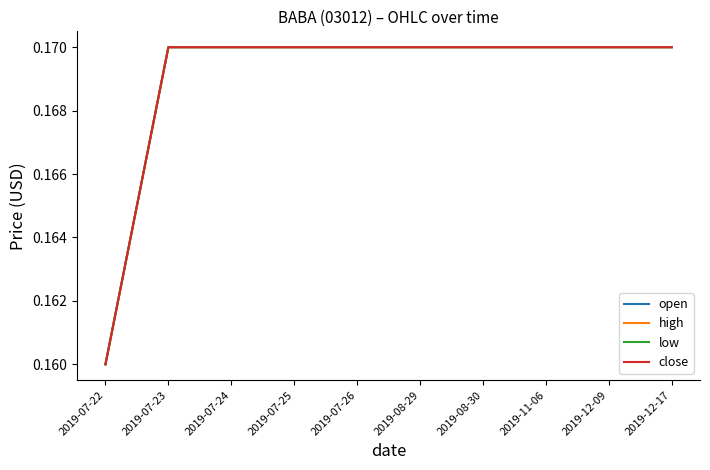

How many lines are shown in the chart?

4